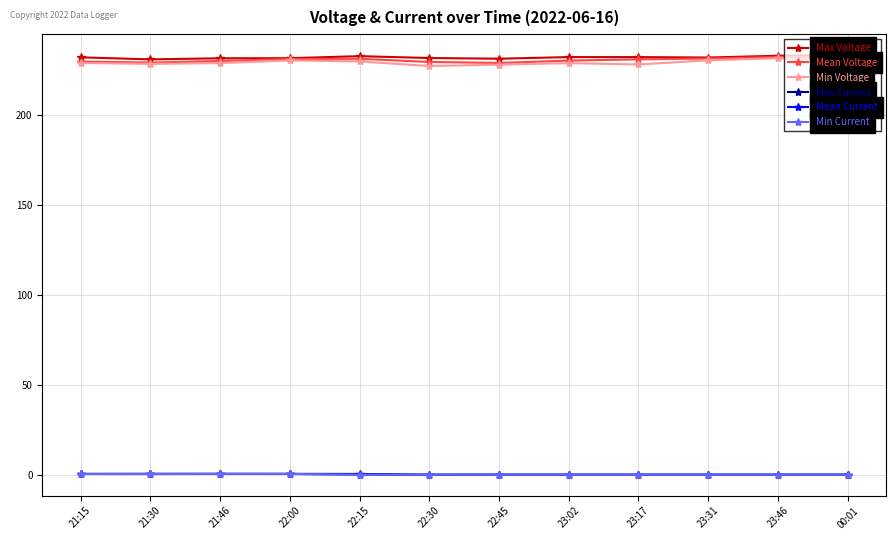

True or false: Max Voltage has more than 1 points higher than both neighbors.

True